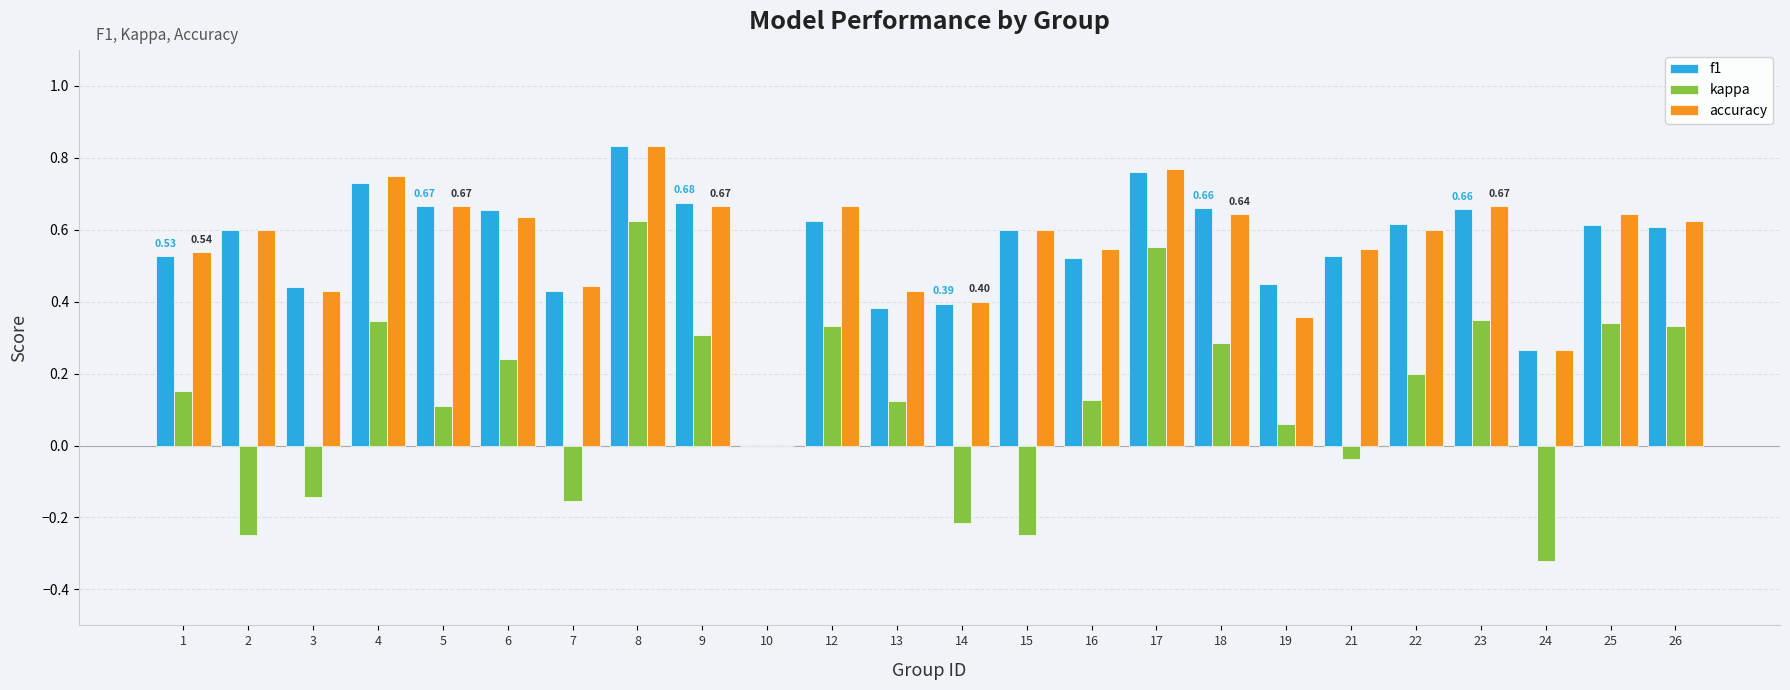

Which category has the highest value in the accuracy series?

8